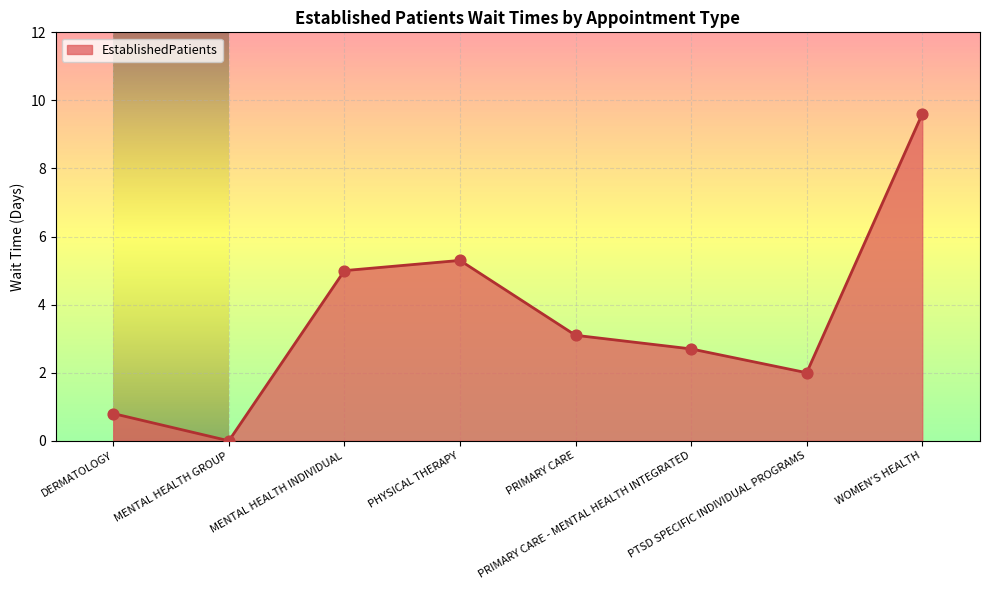

Approximately how many times larger is the value at WOMEN'S HEALTH compared to PHYSICAL THERAPY?

1.8